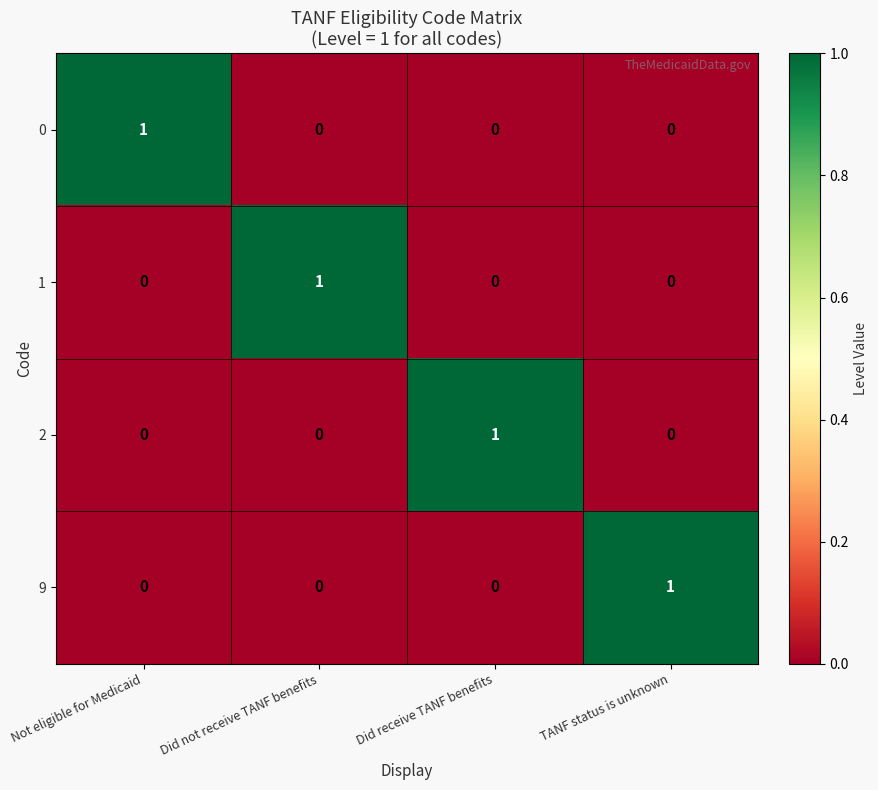

How many 0 values are between 0 and 1?

4